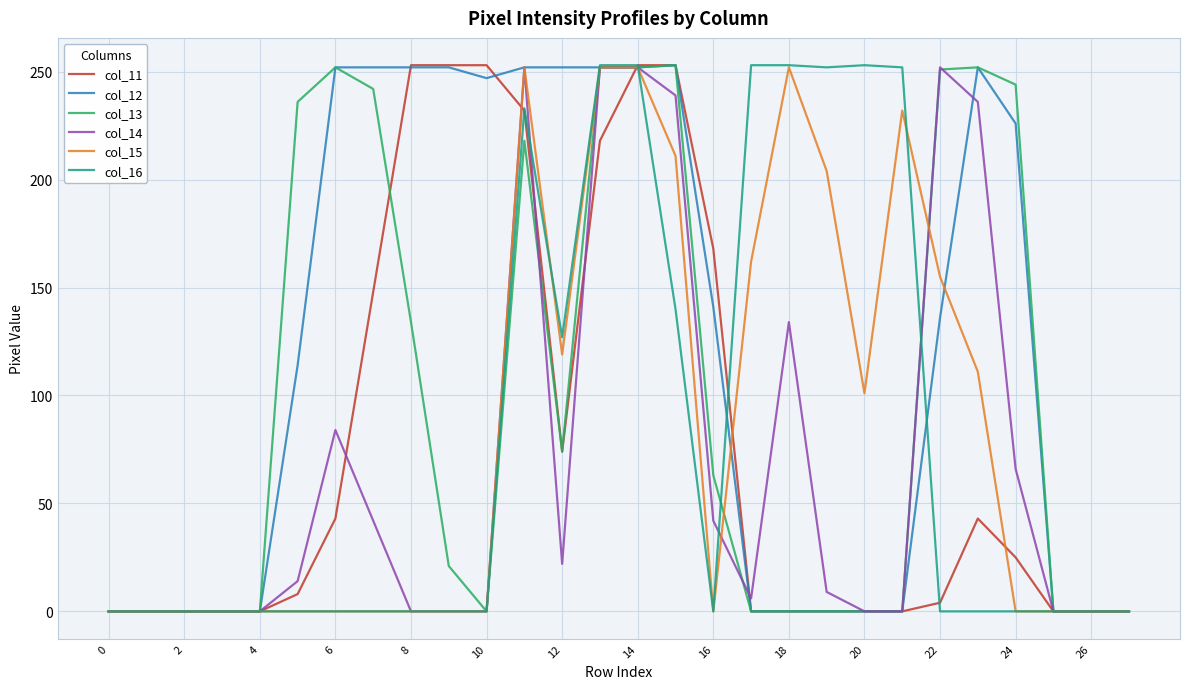

Which series has the largest total across all categories?

col_12